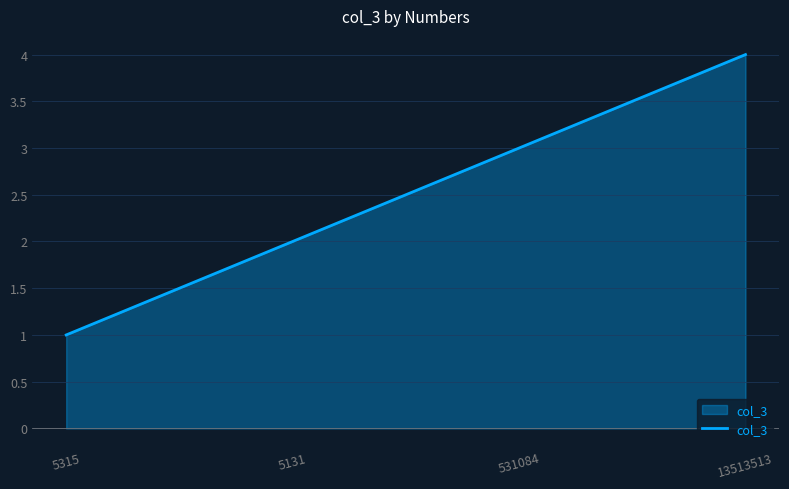

How many lines are shown in the chart?

1